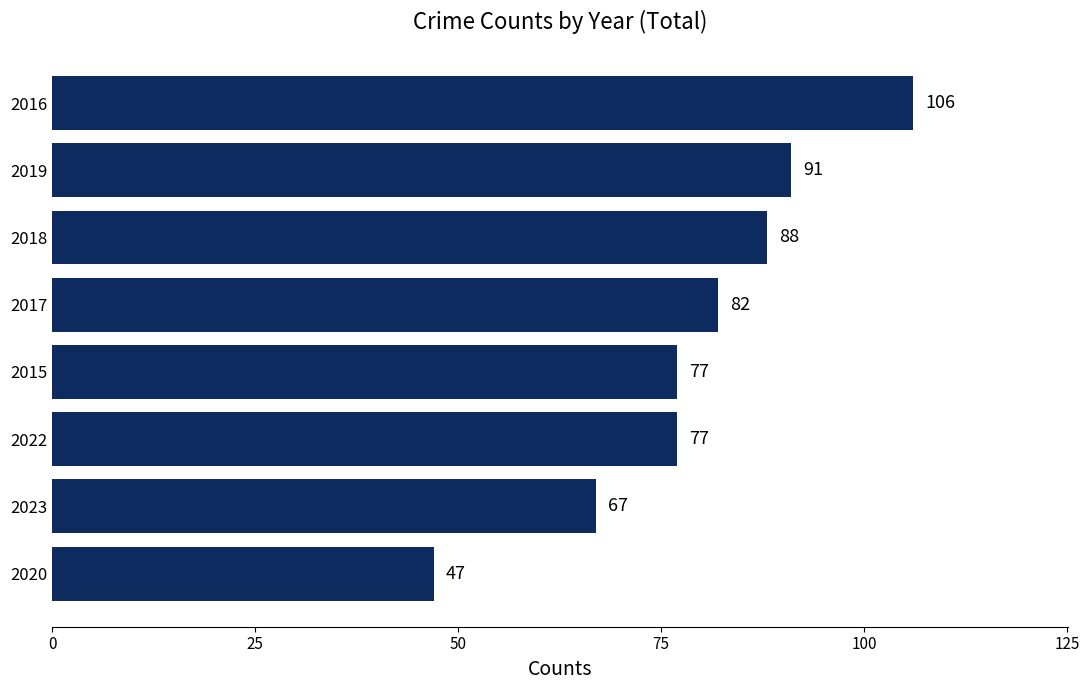

The value at 2023 is 21. True or false?

False